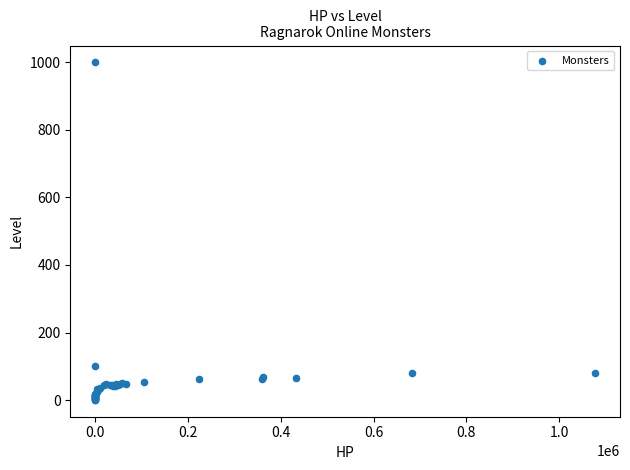

What Y value in the scatter plot is closest to 500?

100